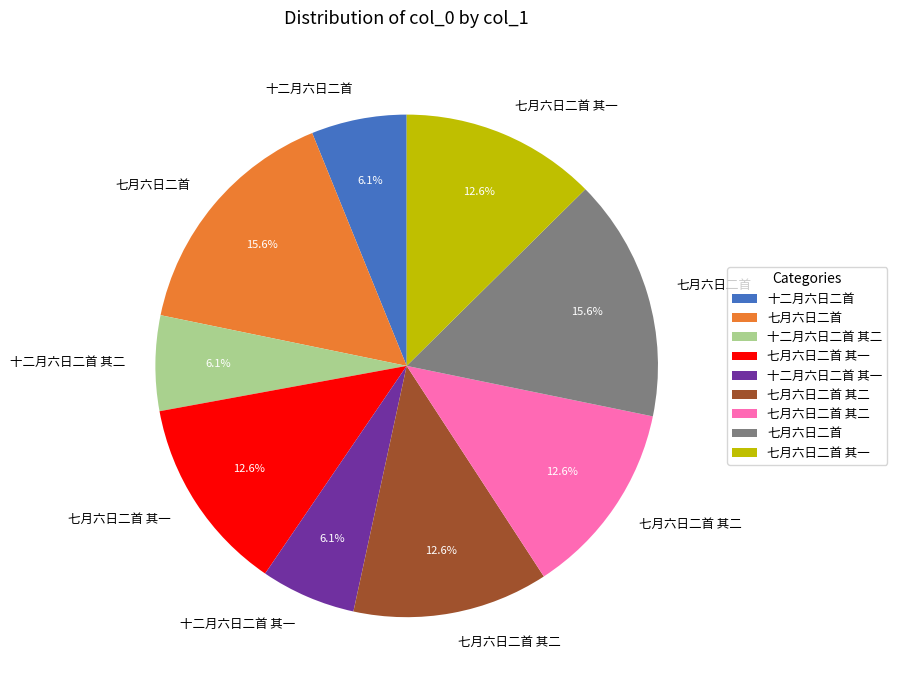

Is there a majority slice in this chart?

No